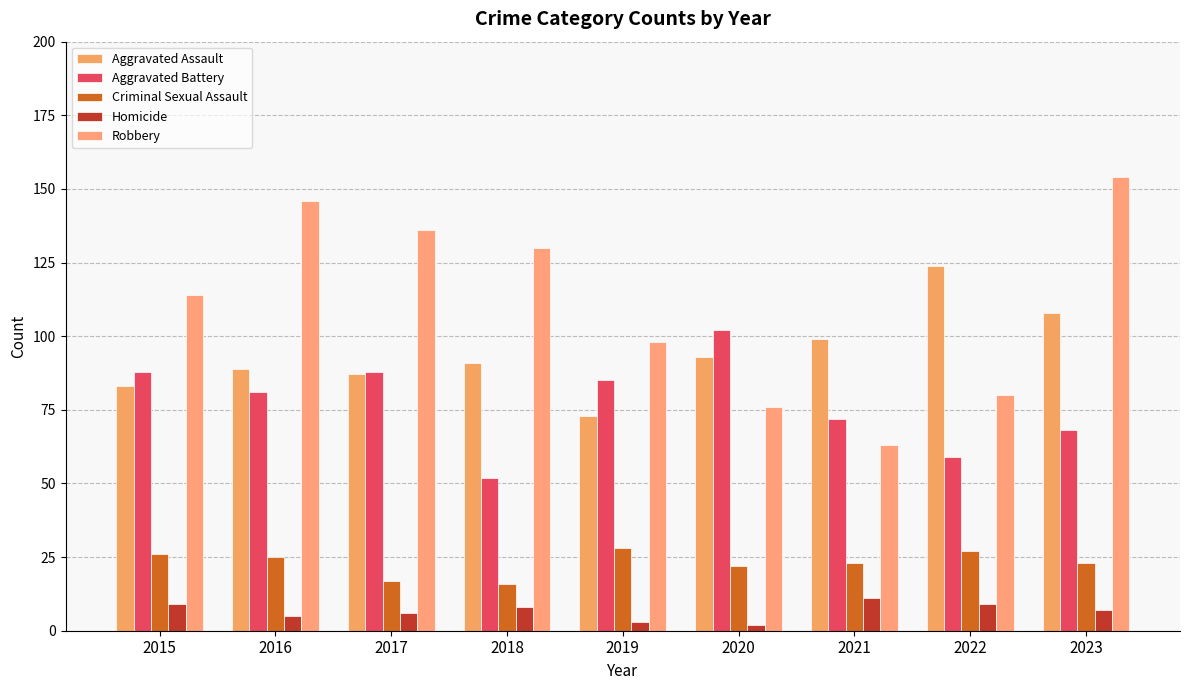

At which label does Robbery reach its minimum?

2021